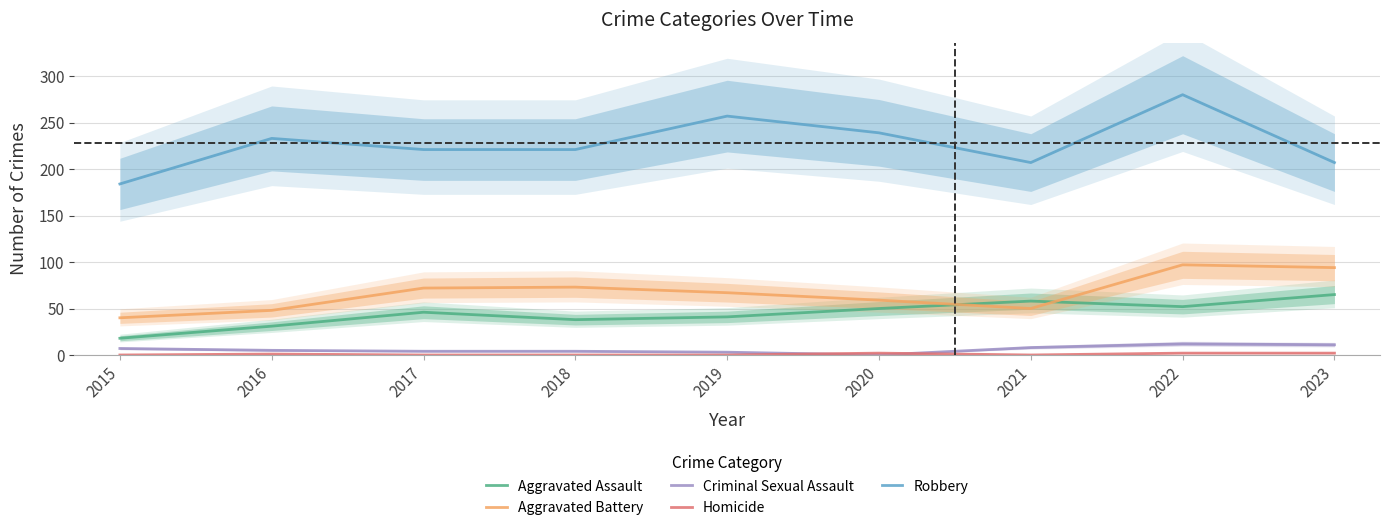

True or false: Criminal Sexual Assault has more than 1 points higher than both neighbors.

False